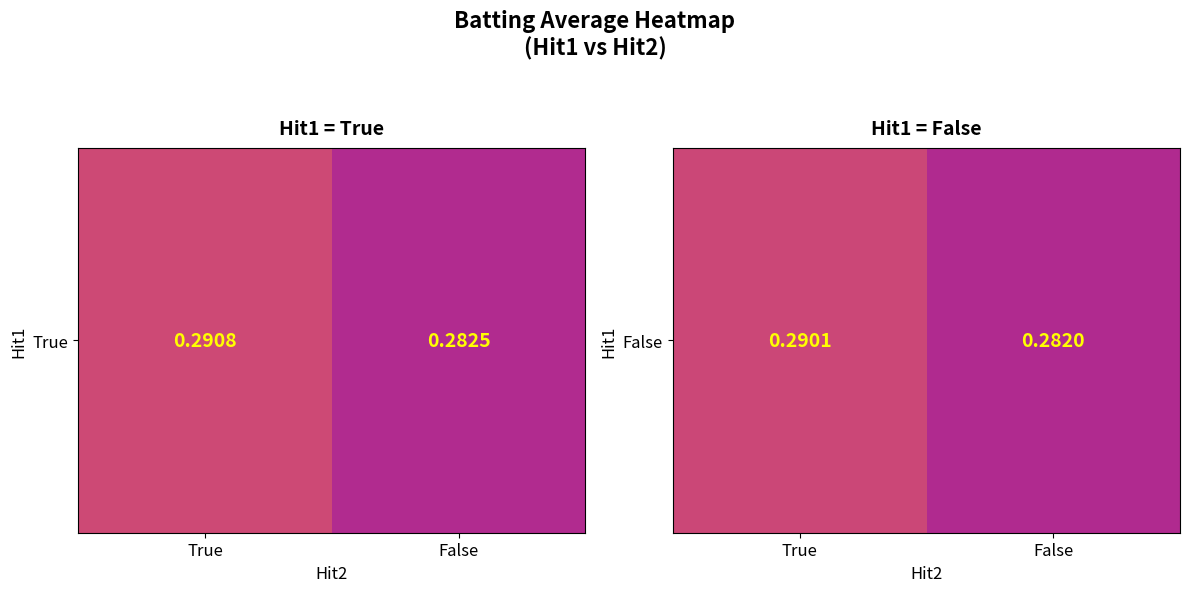

Which label corresponds to the smallest value in the chart?

False